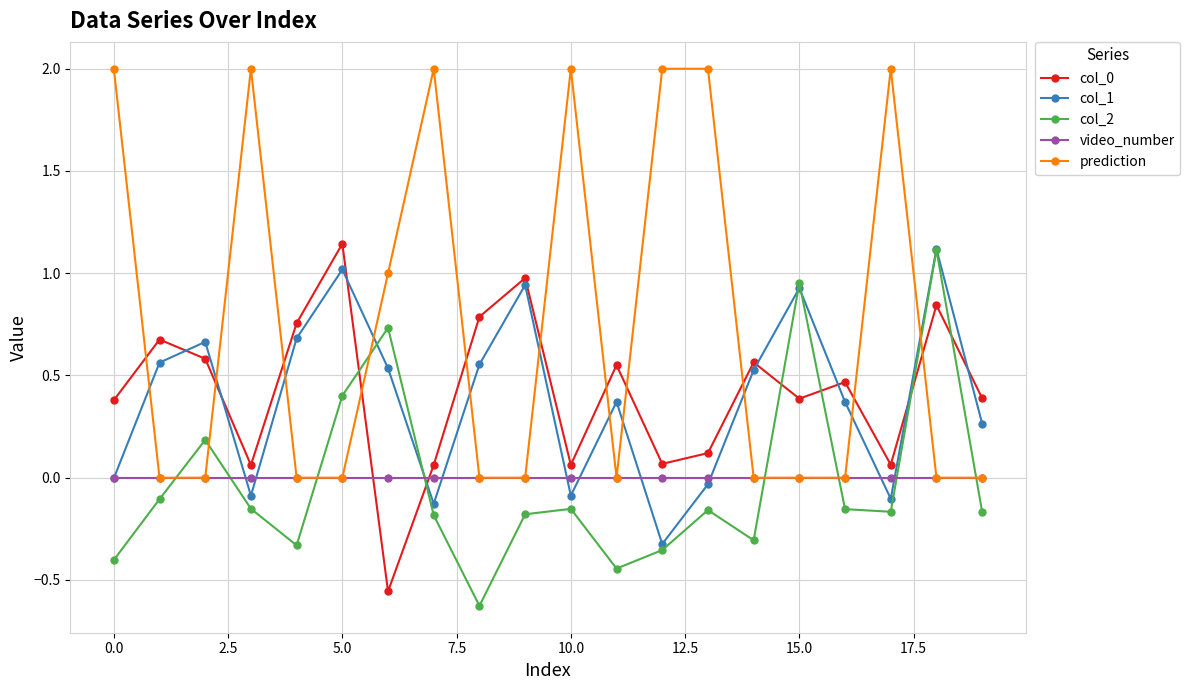

Which series has the largest total across all categories?

prediction